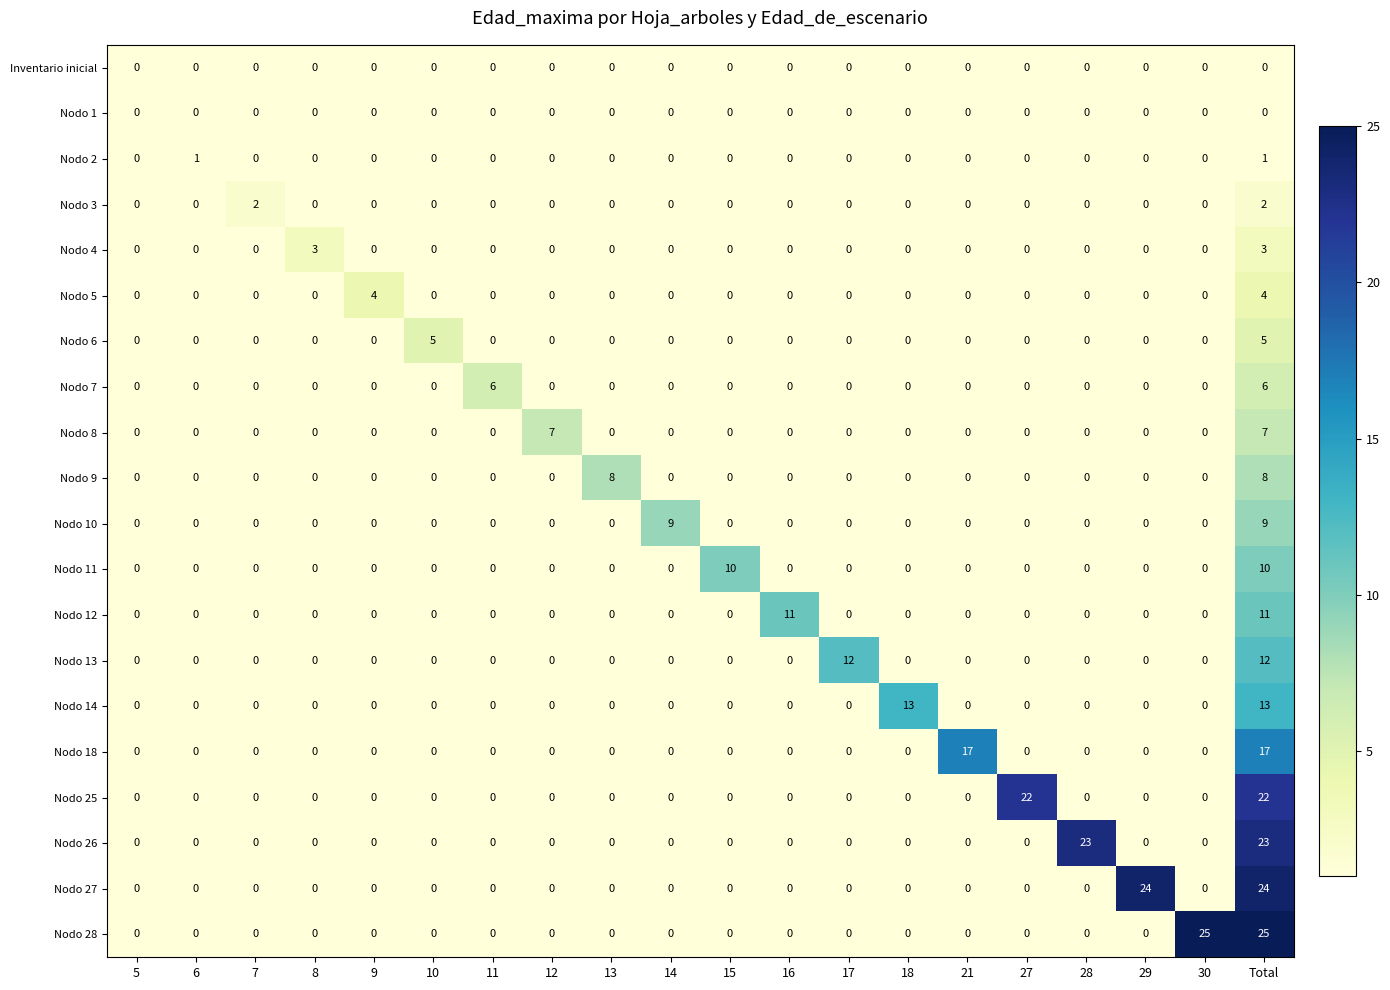

Which series has the largest range (max minus min)?

Nodo 28